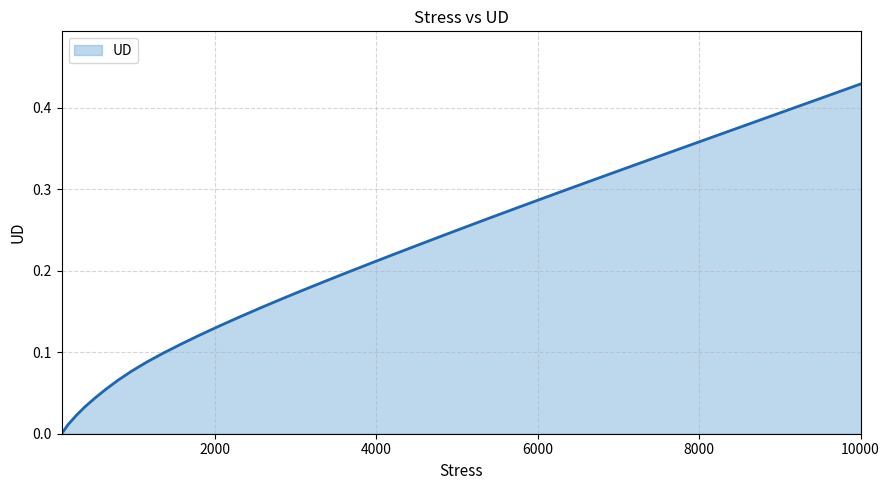

Does the chart have visible grid lines?

Yes